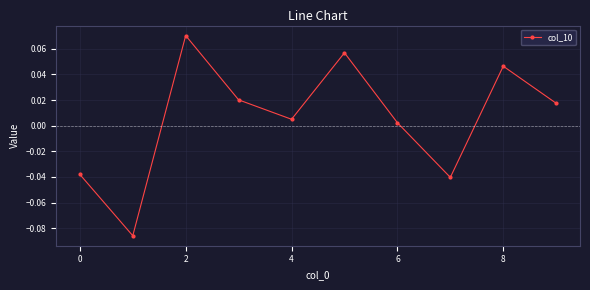

How many points are higher than both their immediate neighbors (excluding endpoints)?

3